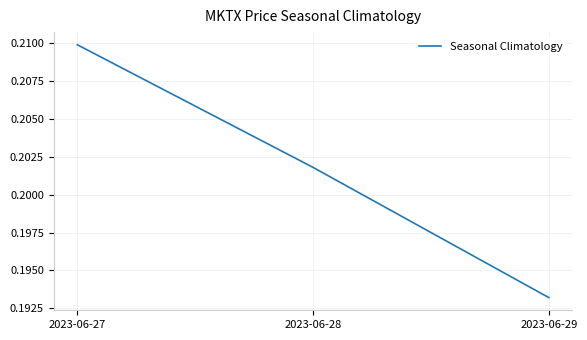

Where is the data nearest to the value 0?

2023-06-29